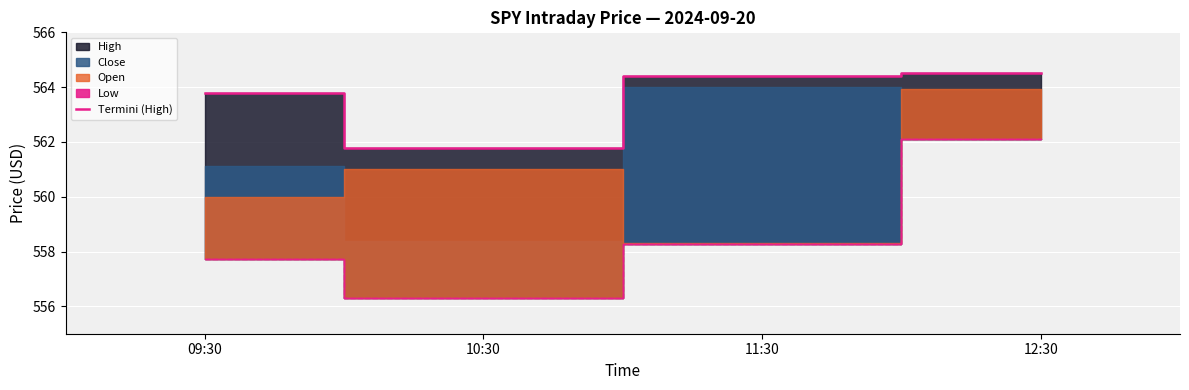

The value at 10:30 is 350.1. True or false?

False